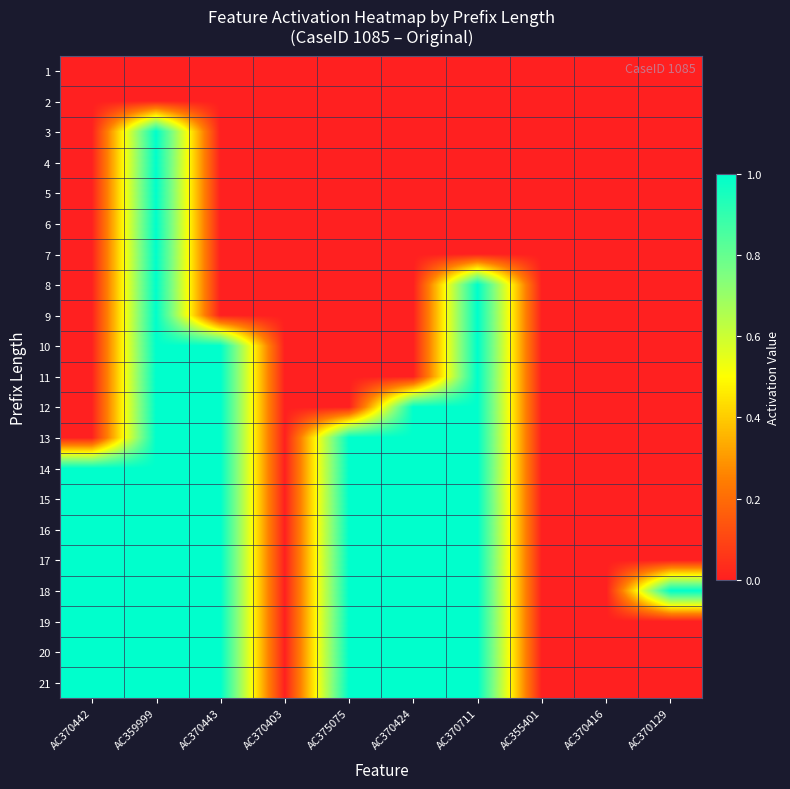

Which label corresponds to the largest value in the chart?

AC359999